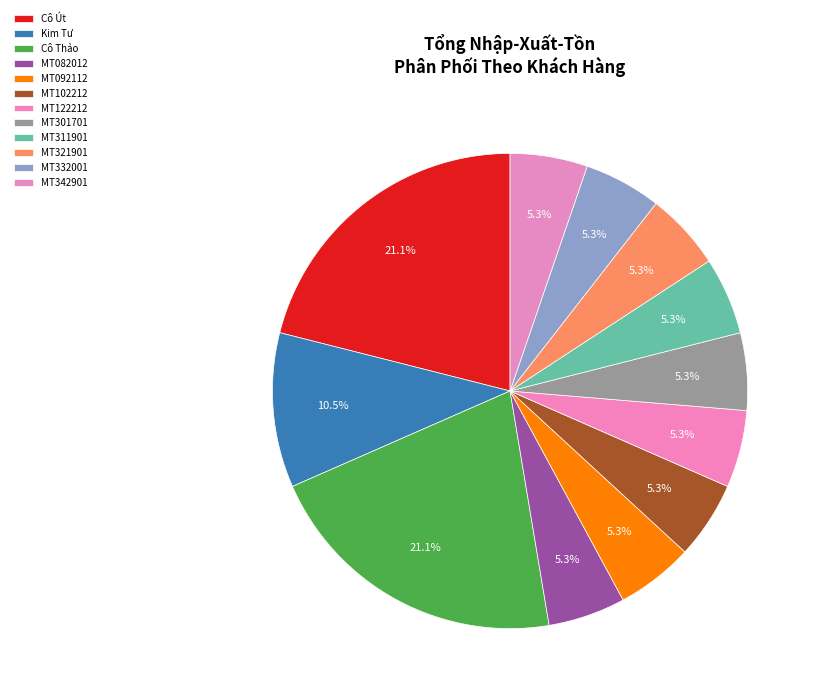

Is there any slice that represents more than half of the pie?

No